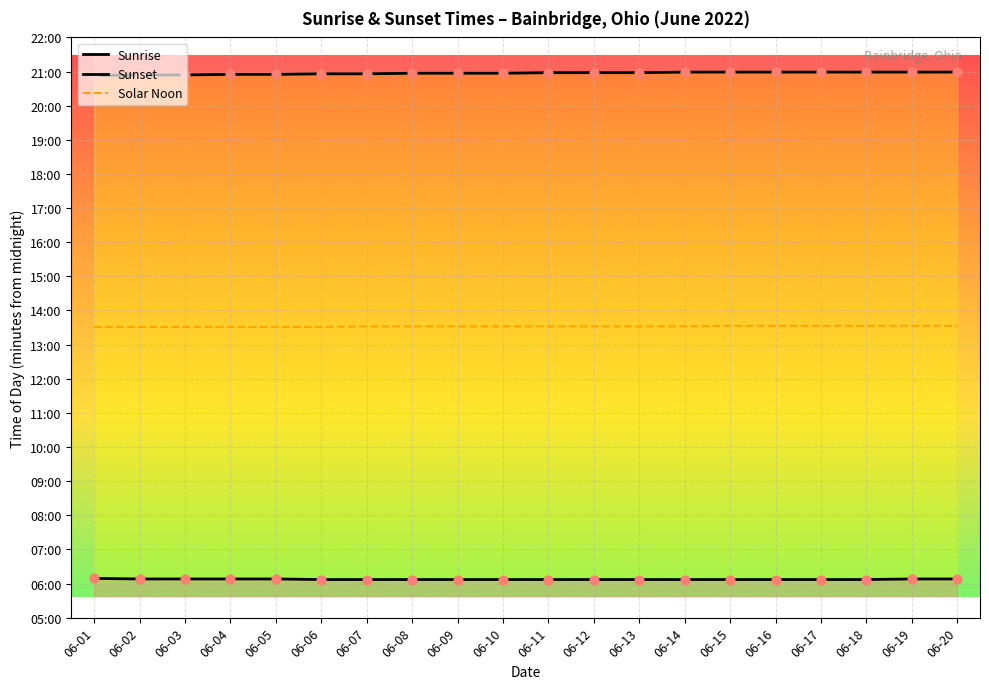

At how many categories does at least one series exceed 532?

20